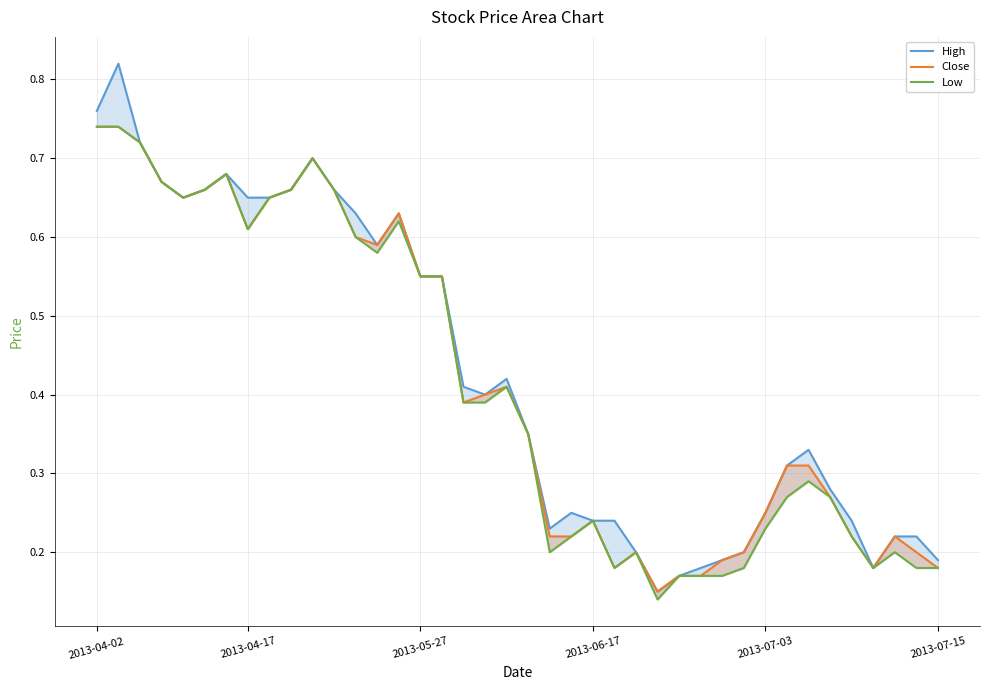

Where is Low nearest to the value 0?

26